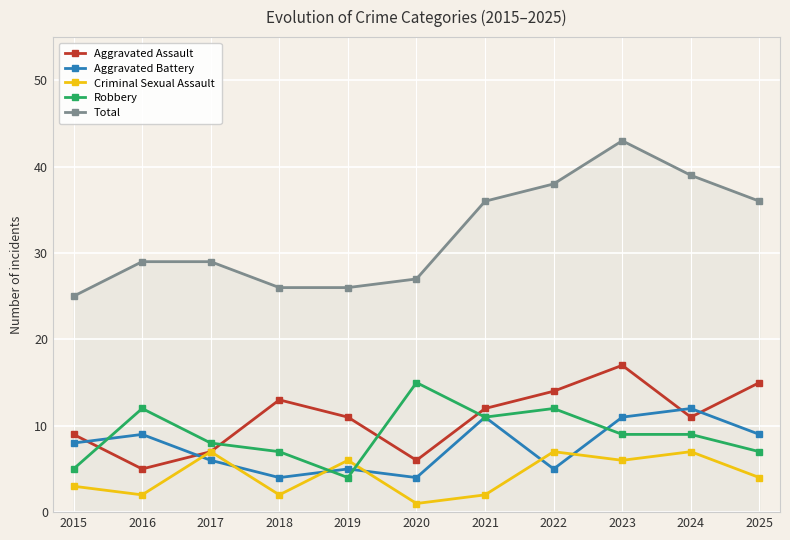

At which category does Robbery reach its first local valley?

2019